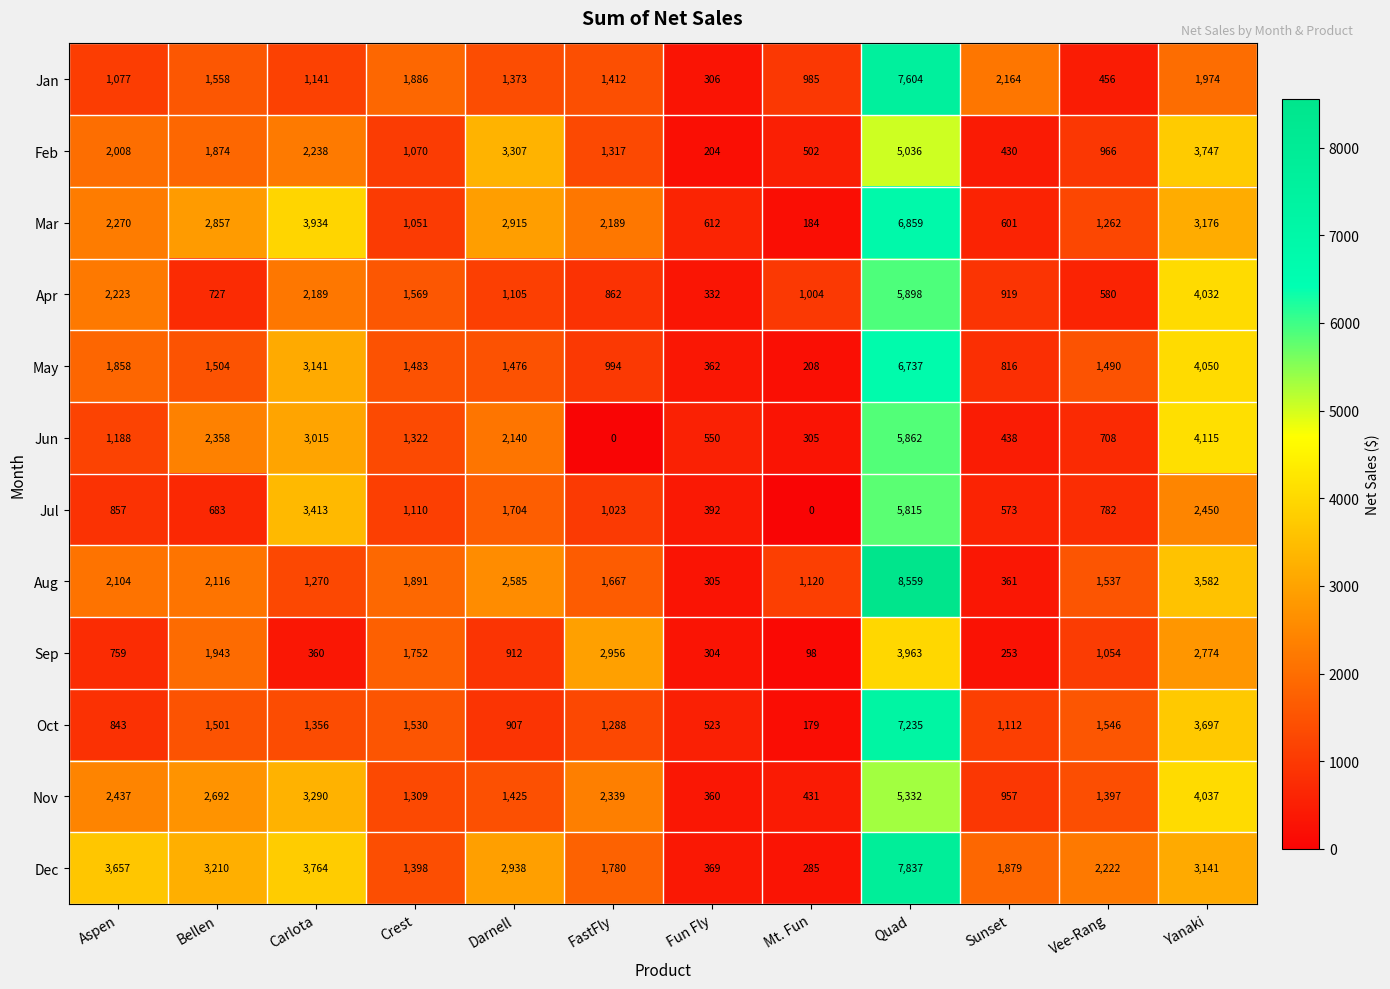

What is the total value across all series at FastFly?

17827